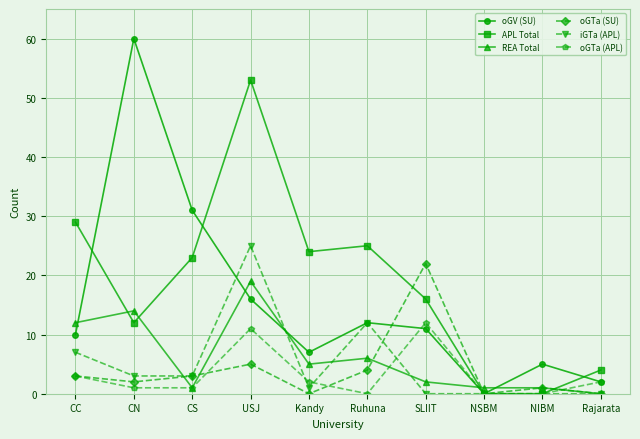

At which label does oGV (SU) first exceed 11?

CN